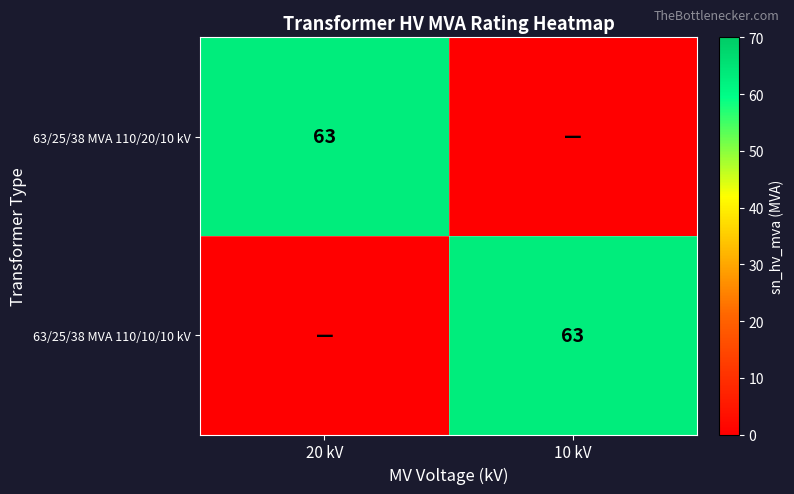

The 63/25/38 MVA 110/10/10 kV series shows 37 at 10 kV. True or false?

False